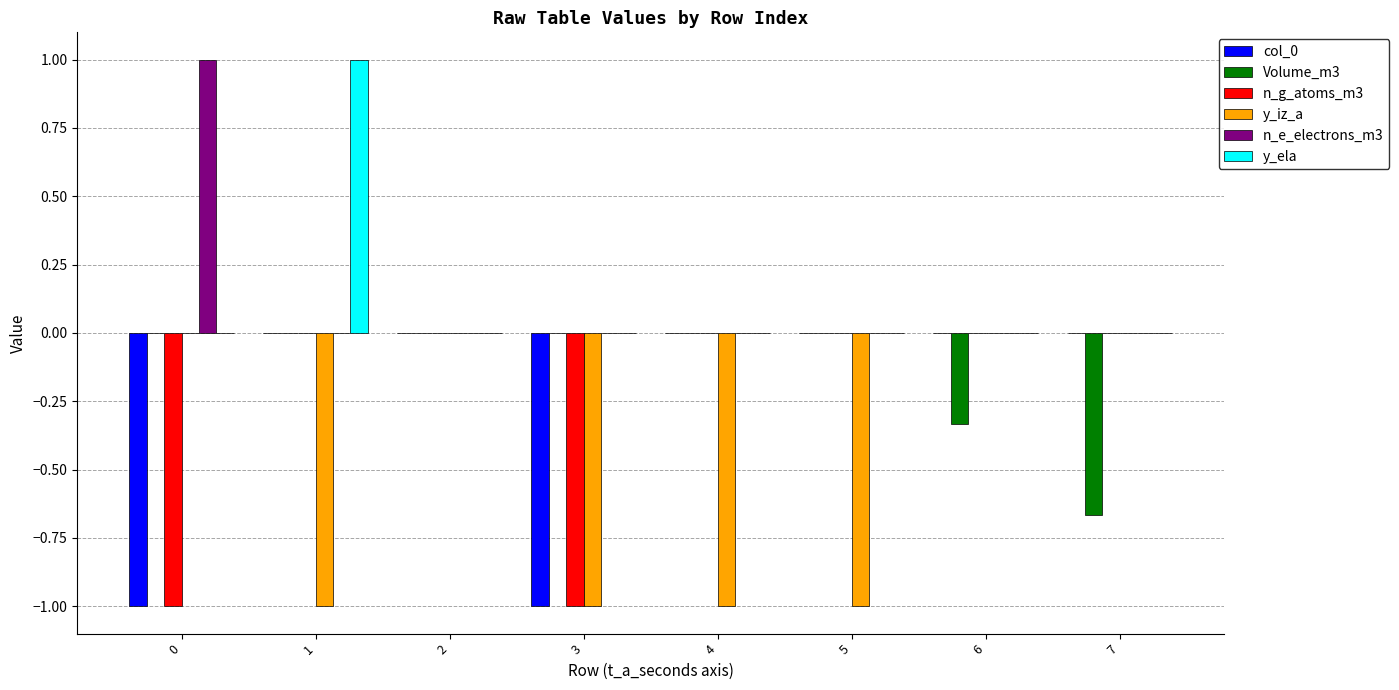

What is the sum of all n_g_atoms_m3 values?

-2.0